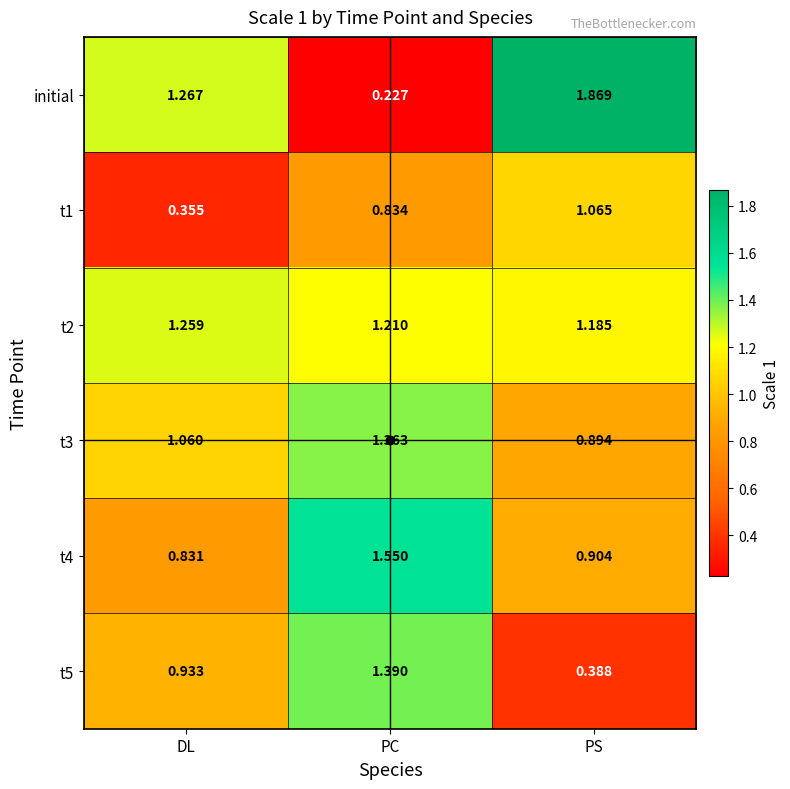

Which series has the largest range (max minus min)?

initial